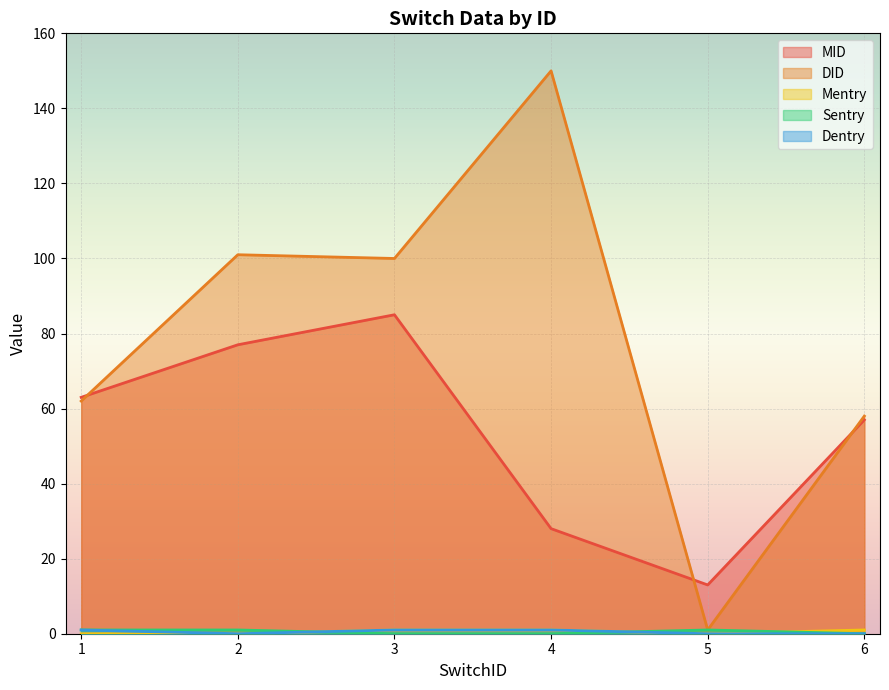

What is the highest value of the Dentry series?

1